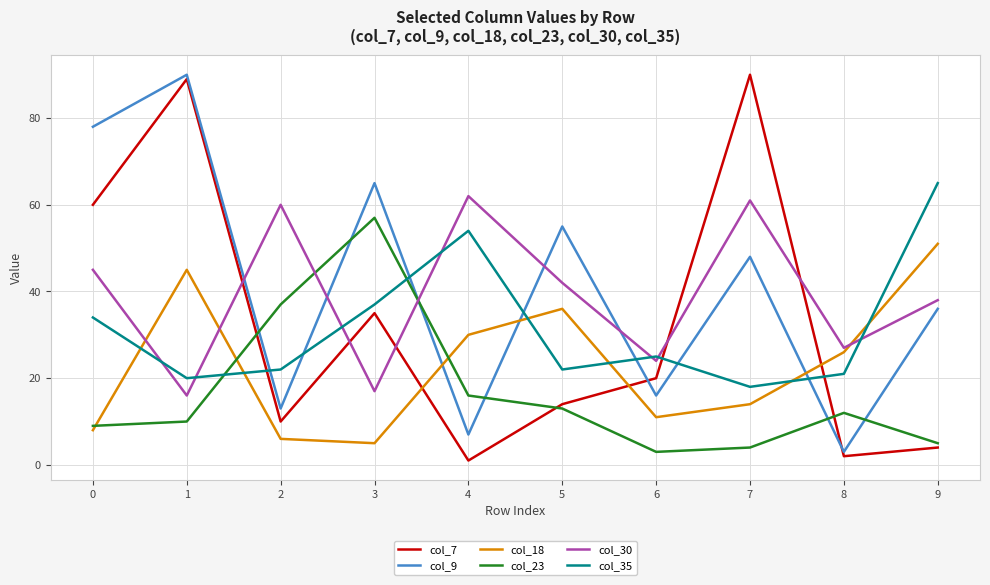

What is the maximum value shown in the chart?

90